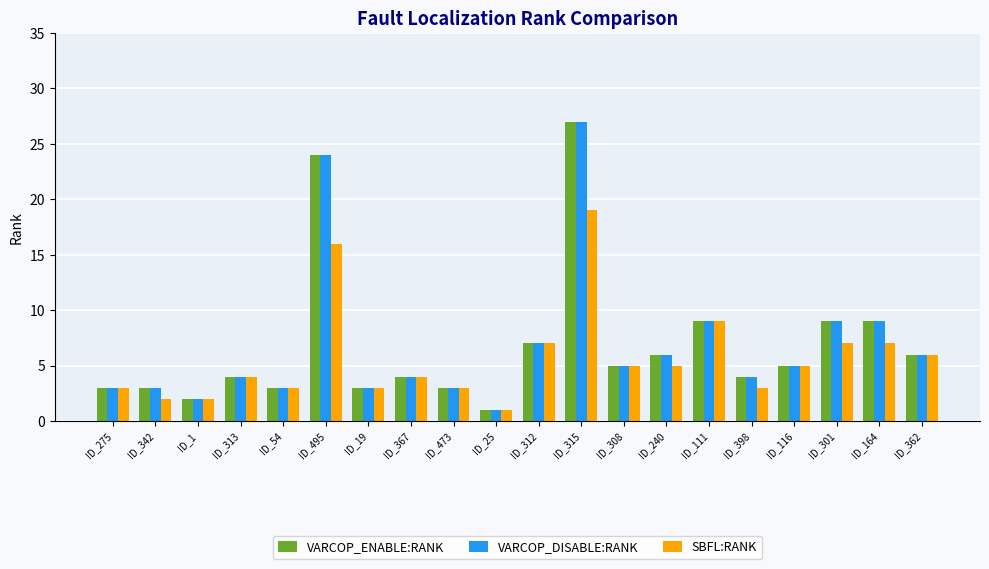

At which label does SBFL:RANK reach its peak?

ID_315